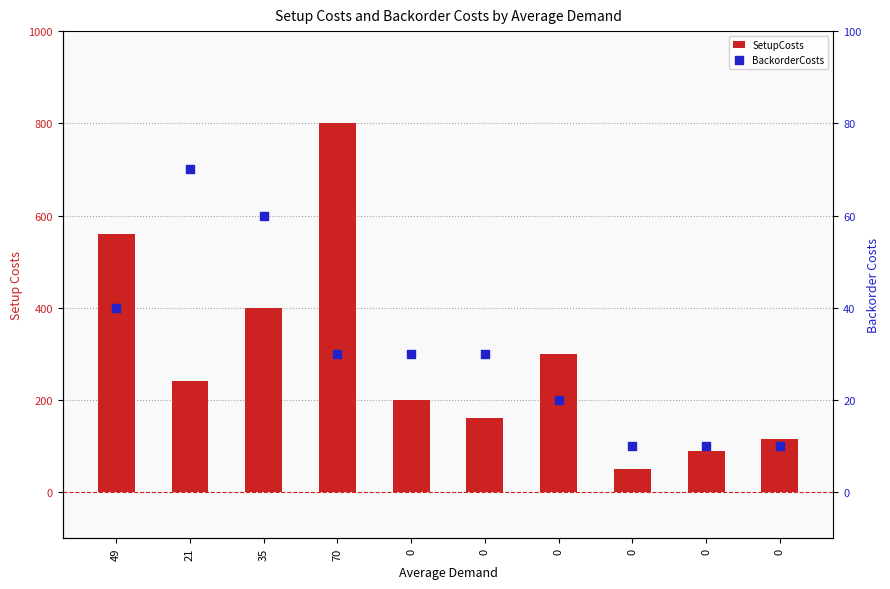

What are all the series names shown in the legend?

SetupCosts, BackorderCosts